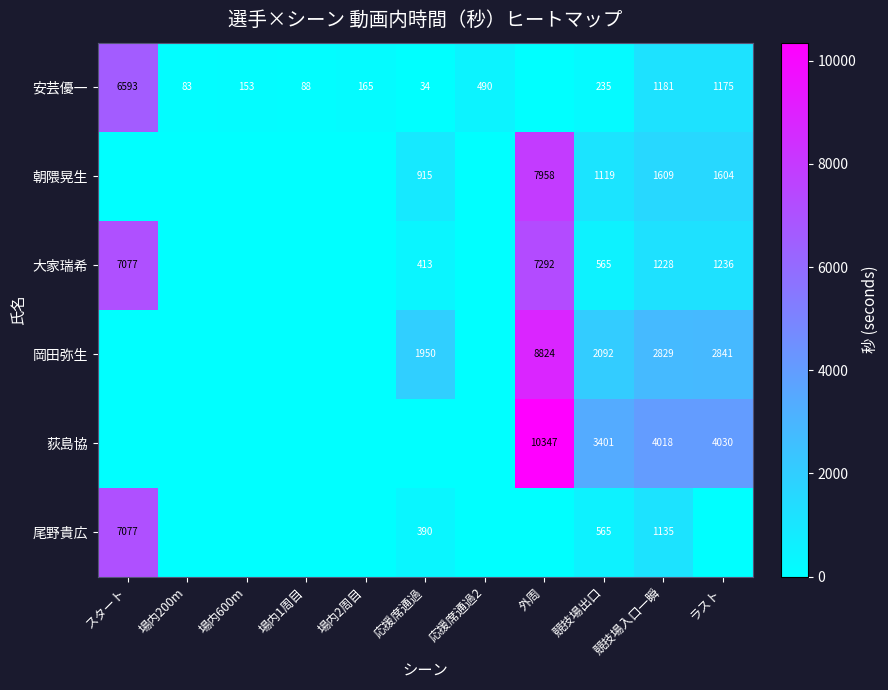

What is the difference between the 安芸優一 values at スタート and 競技場入口一瞬?

5412